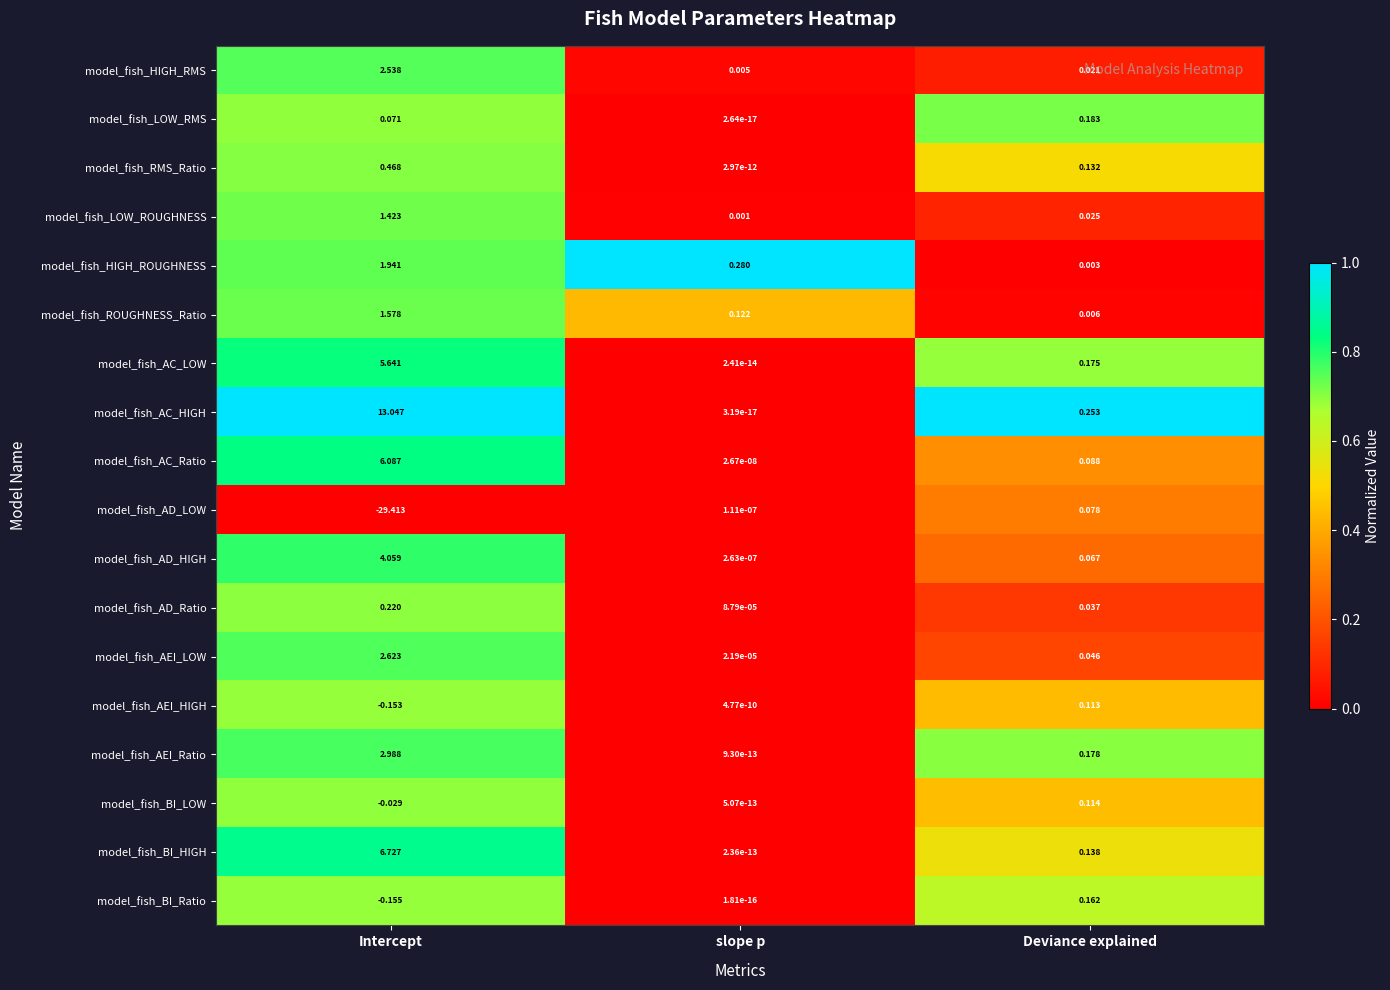

Which category has the lowest value in the model_fish_AEI_Ratio series?

slope p